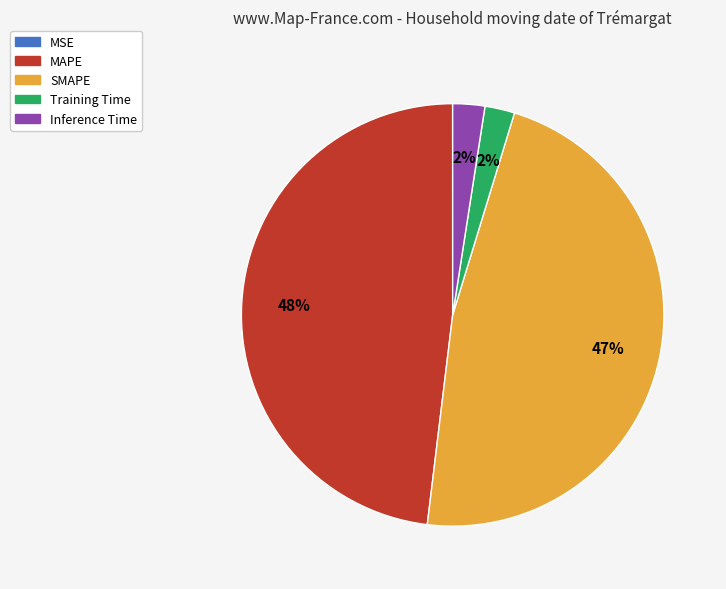

Does SMAPE represent more than half of the total?

No